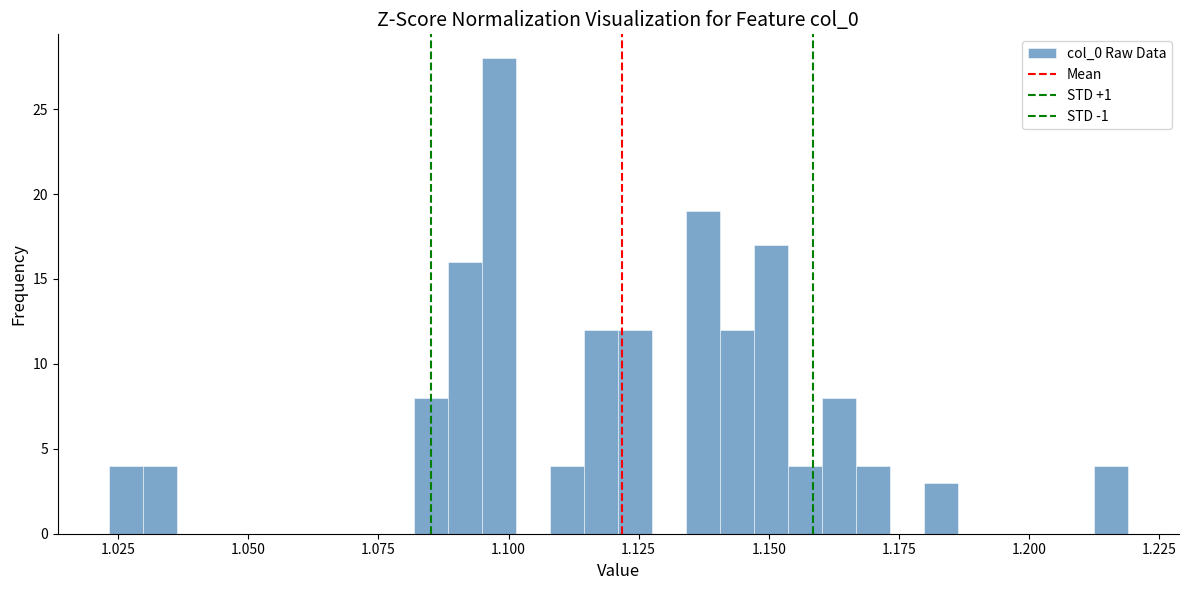

Around what value on the x-axis is the tallest bar? Give the approximate position of its centre, as read against the axis.

1.100